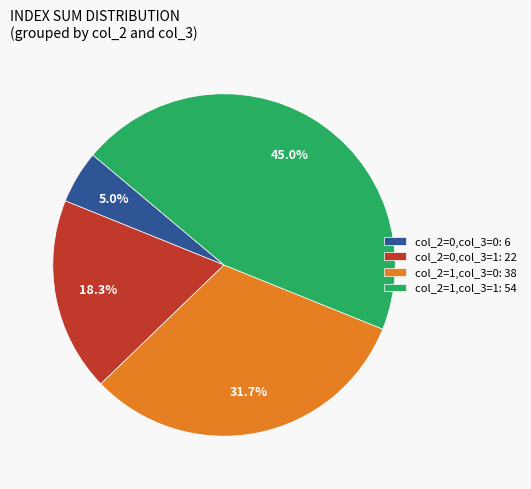

Is there any slice that represents more than half of the pie?

No